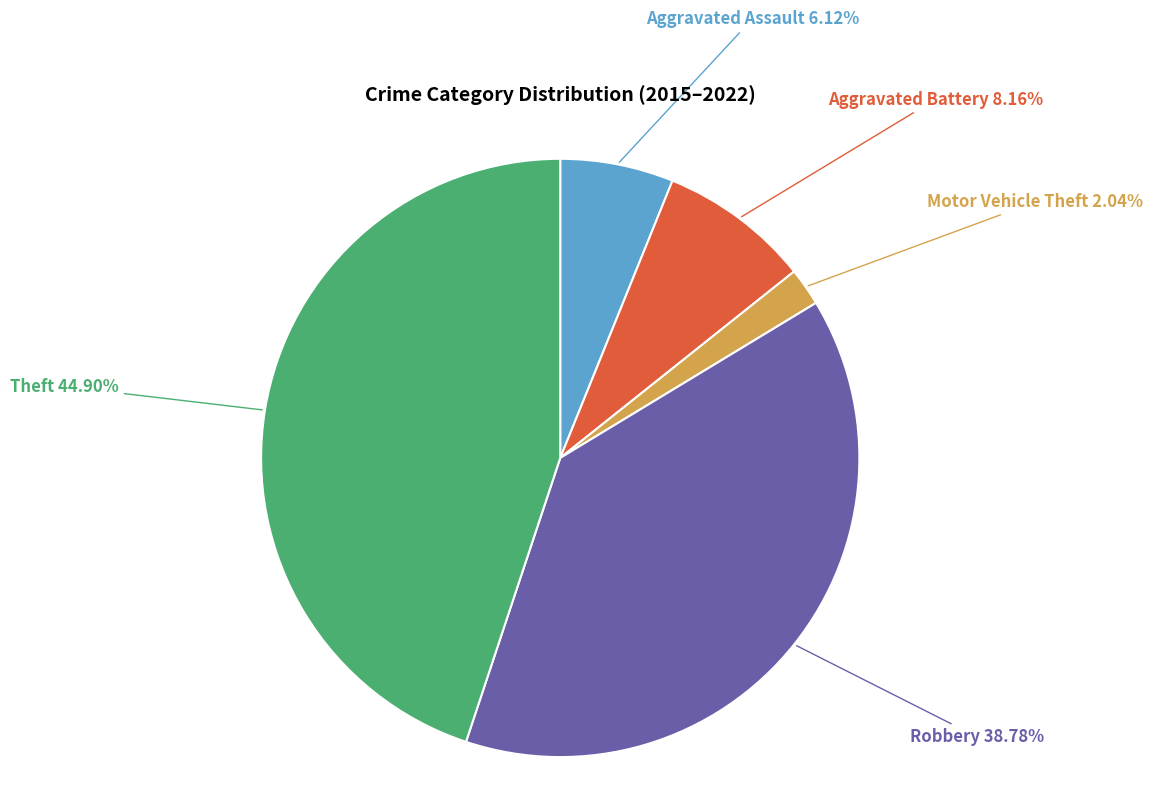

Does any single category account for the majority?

No